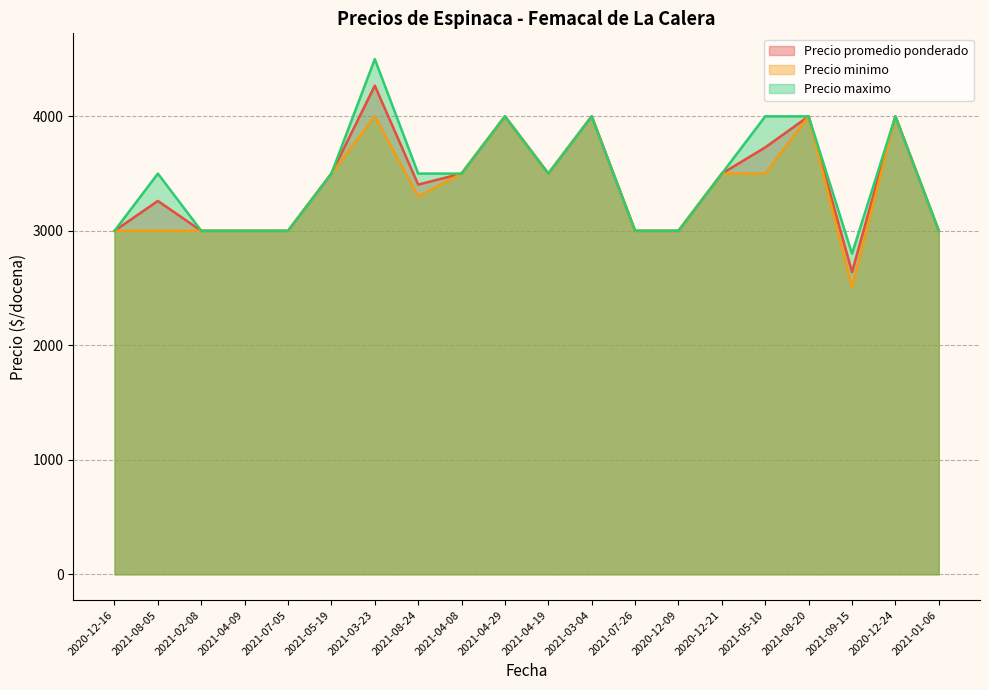

At how many categories does at least one series exceed 2555?

20